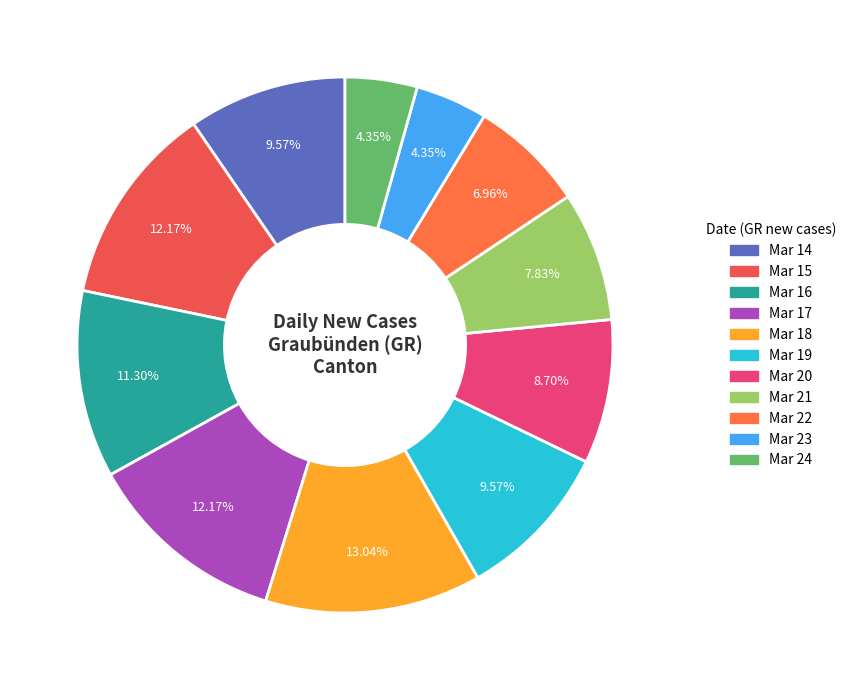

Is there any slice that represents more than half of the pie?

No